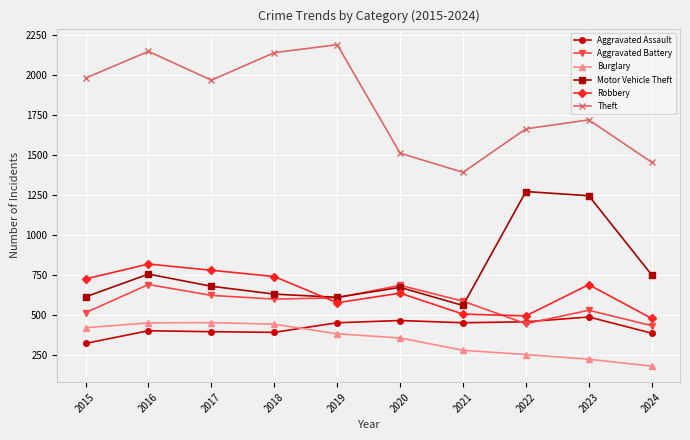

What is the difference between the second highest and second lowest values in the Aggravated Assault series?

79